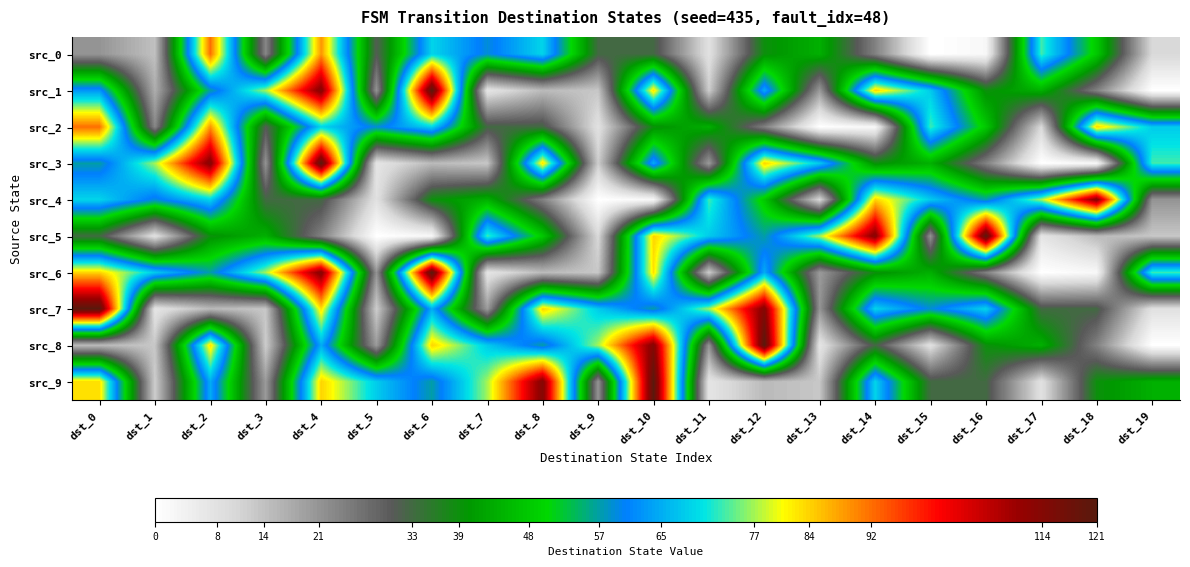

What is the difference between the highest and lowest values at dst_16?

119